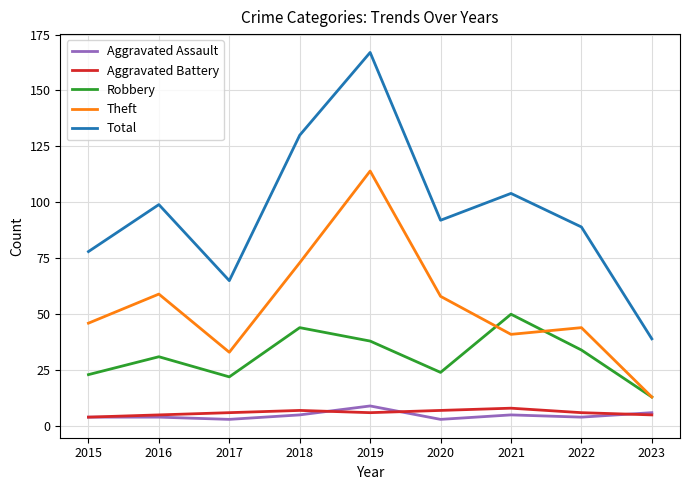

What are all the series names shown in the legend?

Aggravated Assault, Aggravated Battery, Robbery, Theft, Total